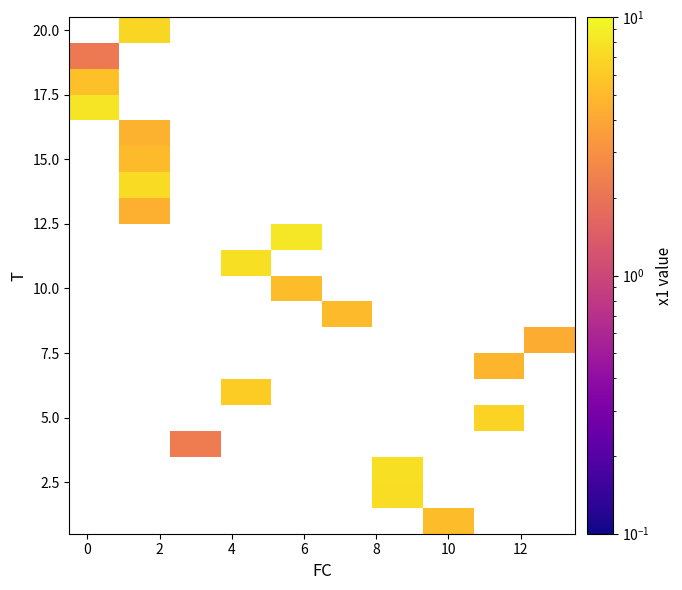

Reading left to right, what are all the values shown in this chart?

row_0: 0.0	0.0	0.0	0.0	0.0	0.0	0.0	5.2	0.0	0.0
row_1: 0.0	0.0	0.0	0.0	0.0	0.0	7.4	0.0	0.0	0.0
row_2: 0.0	0.0	0.0	0.0	0.0	0.0	7.6	0.0	0.0	0.0
row_3: 0.0	0.0	2.3	0.0	0.0	0.0	0.0	0.0	0.0	0.0
row_4: 0.0	0.0	0.0	0.0	0.0	0.0	0.0	0.0	6.7	0.0
row_5: 0.0	0.0	0.0	6.2	0.0	0.0	0.0	0.0	0.0	0.0
row_6: 0.0	0.0	0.0	0.0	0.0	0.0	0.0	0.0	4.8	0.0
row_7: 0.0	0.0	0.0	0.0	0.0	0.0	0.0	0.0	0.0	4.3
row_8: 0.0	0.0	0.0	0.0	0.0	5.1	0.0	0.0	0.0	0.0
row_9: 0.0	0.0	0.0	0.0	5.2	0.0	0.0	0.0	0.0	0.0
row_10: 0.0	0.0	0.0	7.7	0.0	0.0	0.0	0.0	0.0	0.0
row_11: 0.0	0.0	0.0	0.0	8.2	0.0	0.0	0.0	0.0	0.0
row_12: 0.0	4.5	0.0	0.0	0.0	0.0	0.0	0.0	0.0	0.0
row_13: 0.0	7.3	0.0	0.0	0.0	0.0	0.0	0.0	0.0	0.0
row_14: 0.0	5.1	0.0	0.0	0.0	0.0	0.0	0.0	0.0	0.0
row_15: 0.0	4.6	0.0	0.0	0.0	0.0	0.0	0.0	0.0	0.0
row_16: 8.1	0.0	0.0	0.0	0.0	0.0	0.0	0.0	0.0	0.0
row_17: 5.4	0.0	0.0	0.0	0.0	0.0	0.0	0.0	0.0	0.0
row_18: 2.2	0.0	0.0	0.0	0.0	0.0	0.0	0.0	0.0	0.0
row_19: 0.0	7.0	0.0	0.0	0.0	0.0	0.0	0.0	0.0	0.0